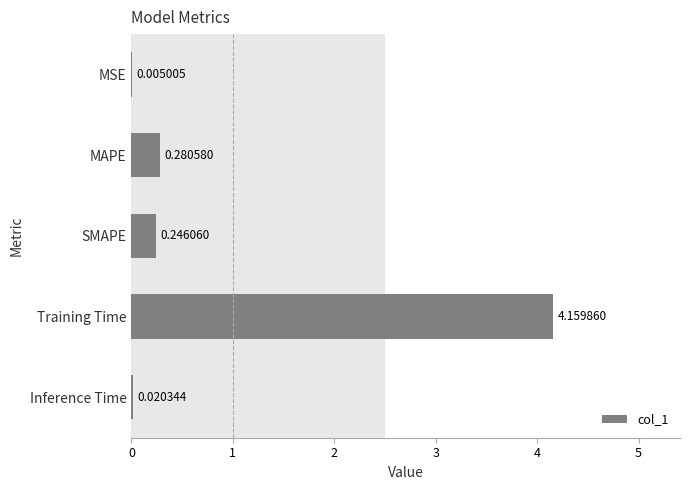

At which category does the chart reach its peak across all series?

Training Time